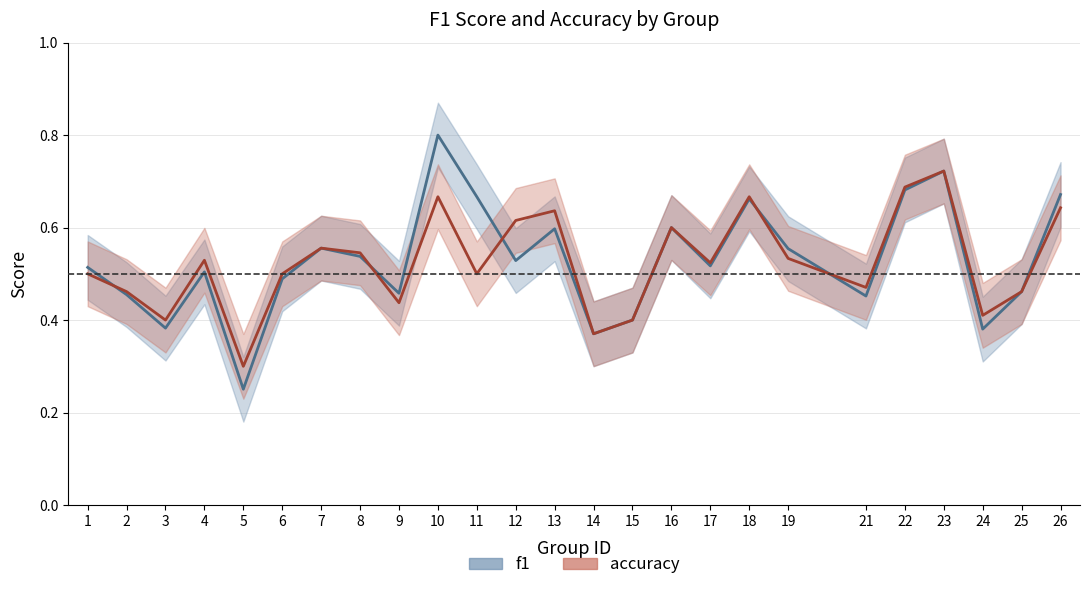

What is the difference between the maximum and second lowest values in the f1 series?

0.4